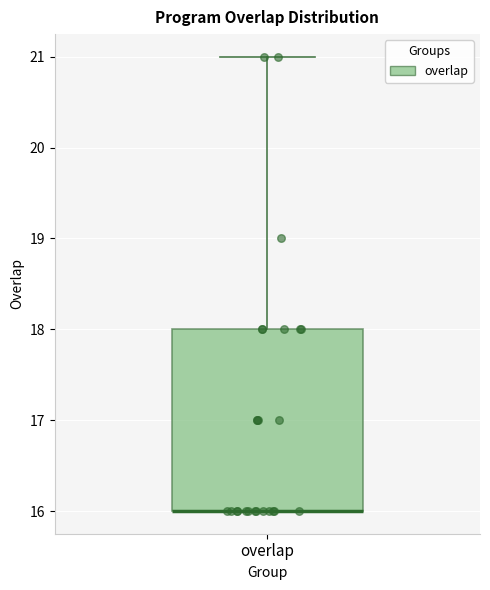

Where is the upper edge of the box for overlap on the y-axis? The values are not printed on the chart, so give them approximately, as read against the axis.

18